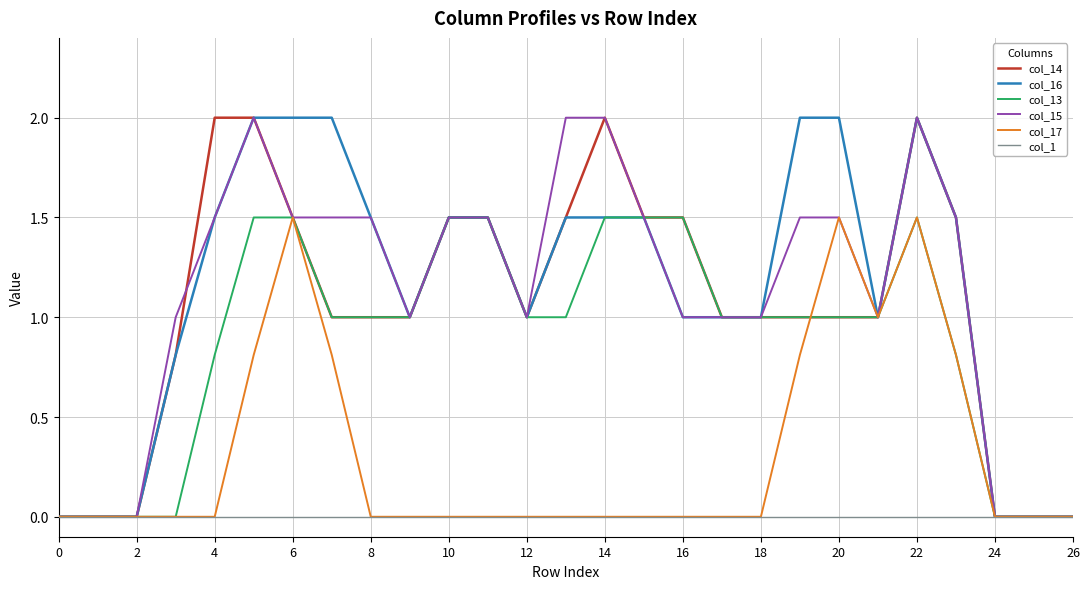

How many lines are shown in the chart?

6